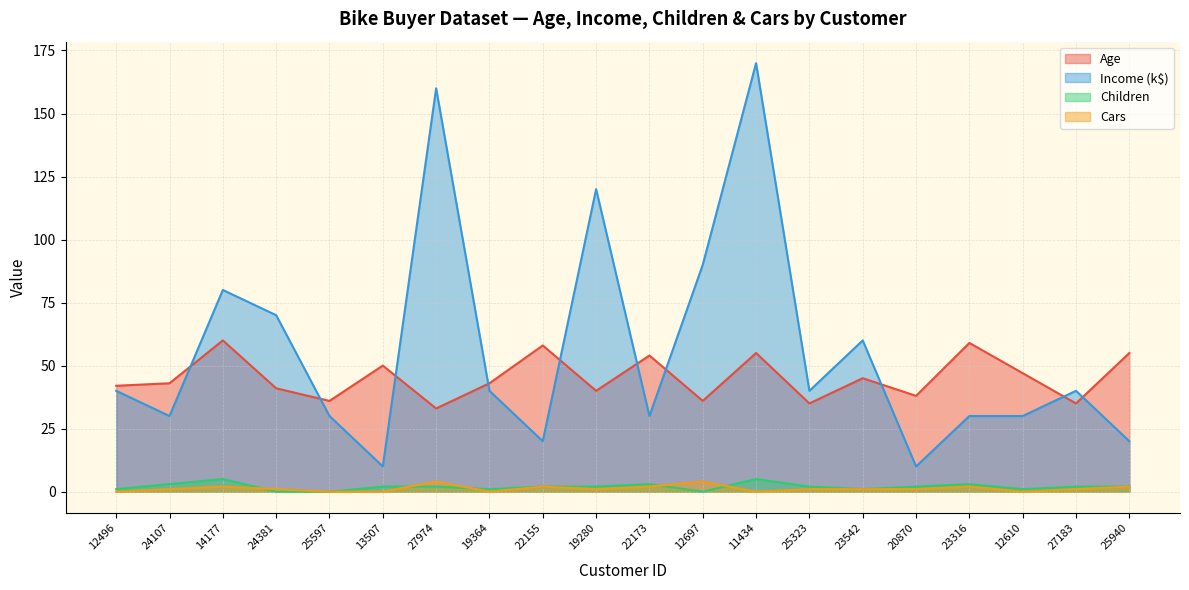

Reading left to right, list all the values displayed in this chart.

Age: 12496=42	24107=43	14177=60	24381=41	25597=36	13507=50	27974=33	19364=43	22155=58	19280=40	22173=54	12697=36	11434=55	25323=35	23542=45	20870=38	23316=59	12610=47	27183=35	25940=55
Income: 12496=40	24107=30	14177=80	24381=70	25597=30	13507=10	27974=160	19364=40	22155=20	19280=120	22173=30	12697=90	11434=170	25323=40	23542=60	20870=10	23316=30	12610=30	27183=40	25940=20
Children: 12496=1	24107=3	14177=5	24381=0	25597=0	13507=2	27974=2	19364=1	22155=2	19280=2	22173=3	12697=0	11434=5	25323=2	23542=1	20870=2	23316=3	12610=1	27183=2	25940=2
Cars: 12496=0	24107=1	14177=2	24381=1	25597=0	13507=0	27974=4	19364=0	22155=2	19280=1	22173=2	12697=4	11434=0	25323=1	23542=1	20870=1	23316=2	12610=0	27183=1	25940=2